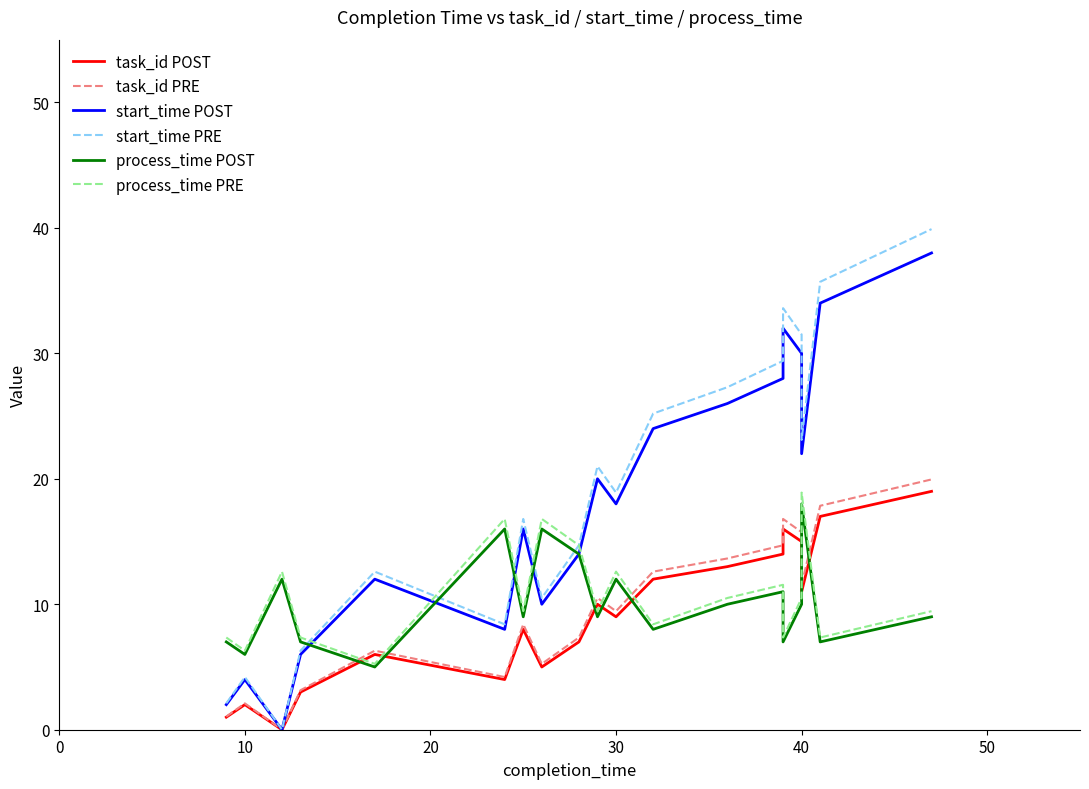

True or false: task_id POST and task_id PRE cross at least once.

False